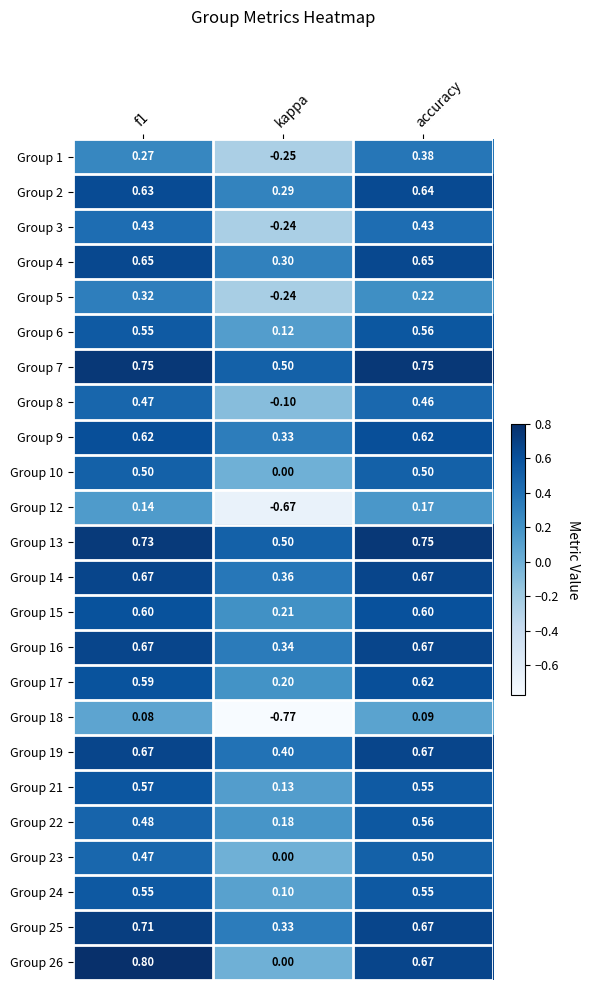

What is the total value across all series at f1?

12.9